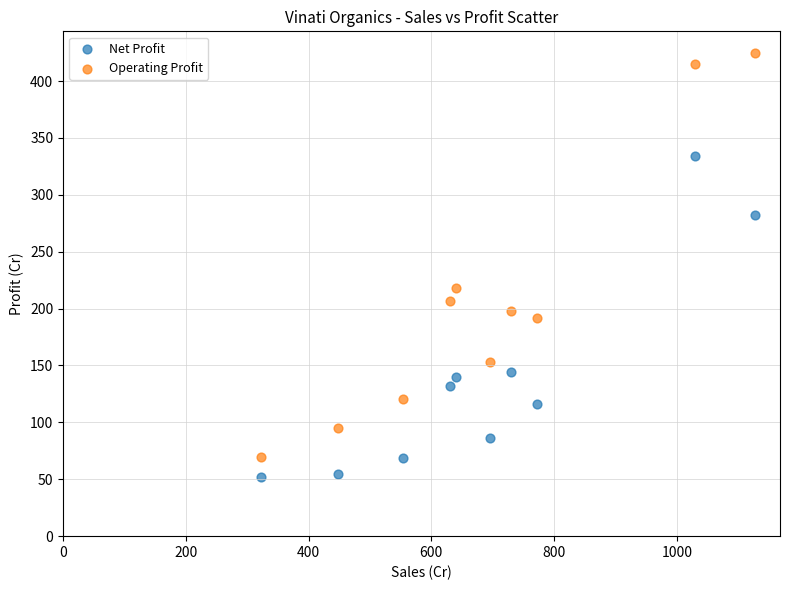

Which series has the largest Y range (max minus min)?

Operating Profit